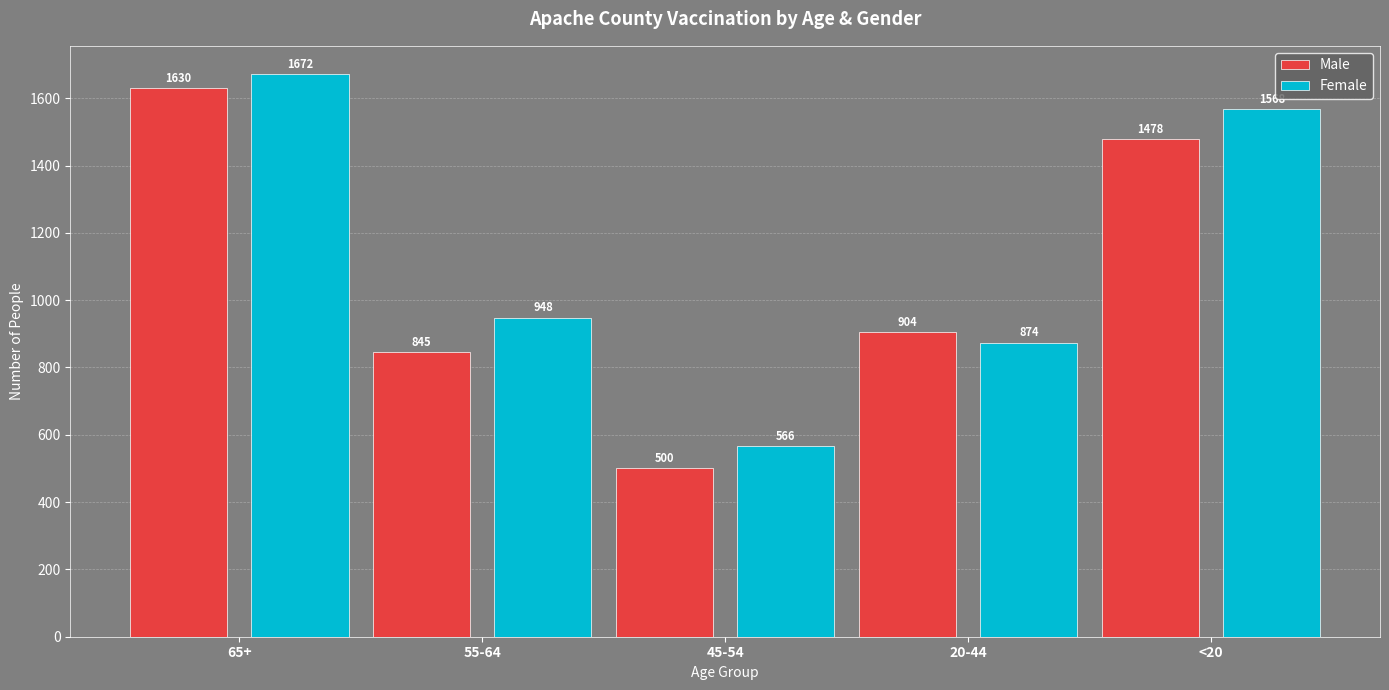

At which category is the sum across all series the highest?

65+